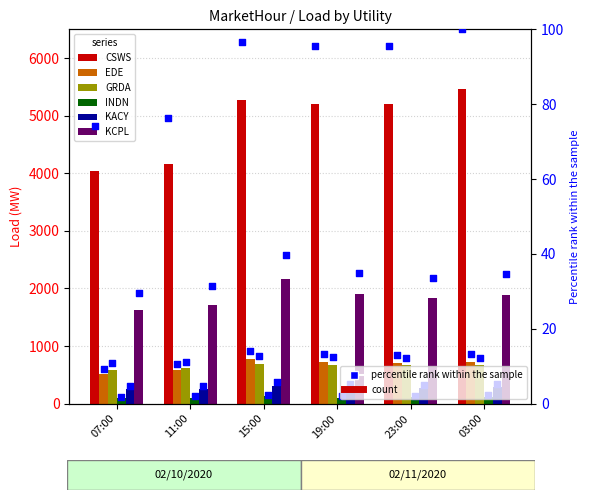

Is the value of GRDA at 11:00 greater than the value of CSWS at 03:00?

No